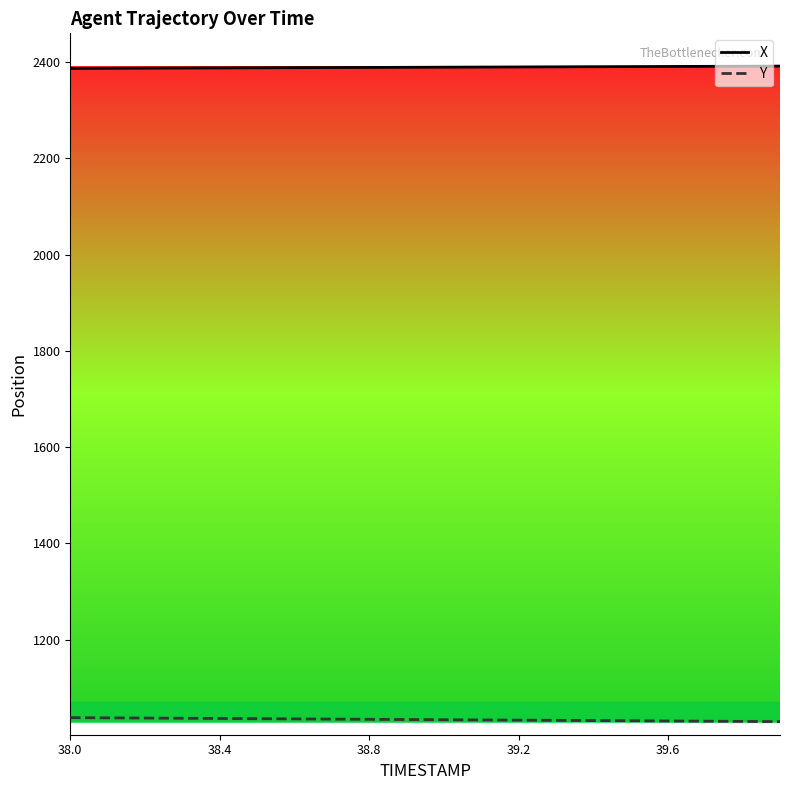

What is the sum of all X values?

47791.4